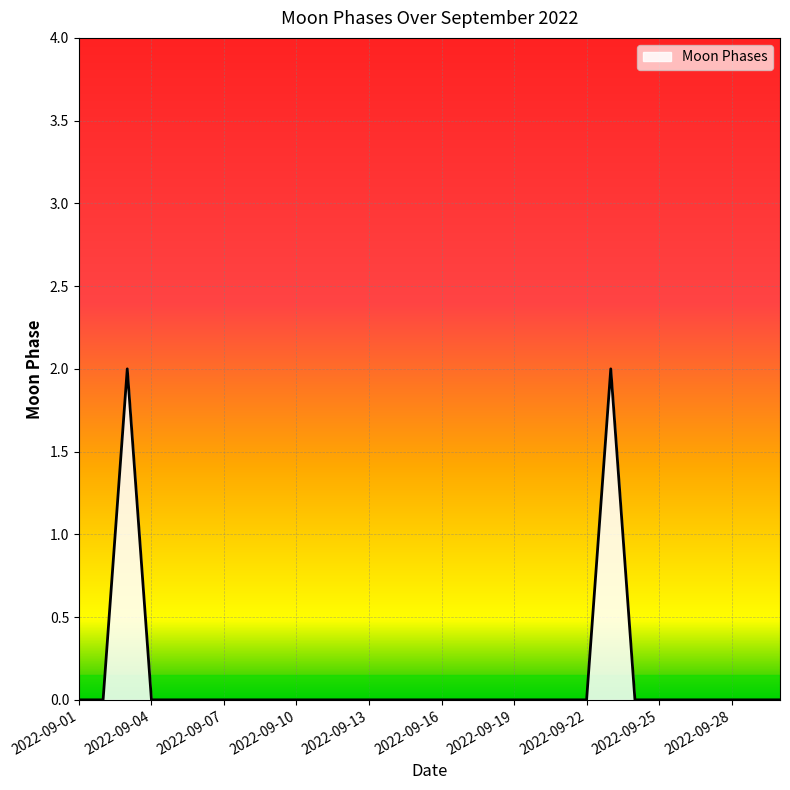

Is this an area chart (filled region under the line)?

Yes